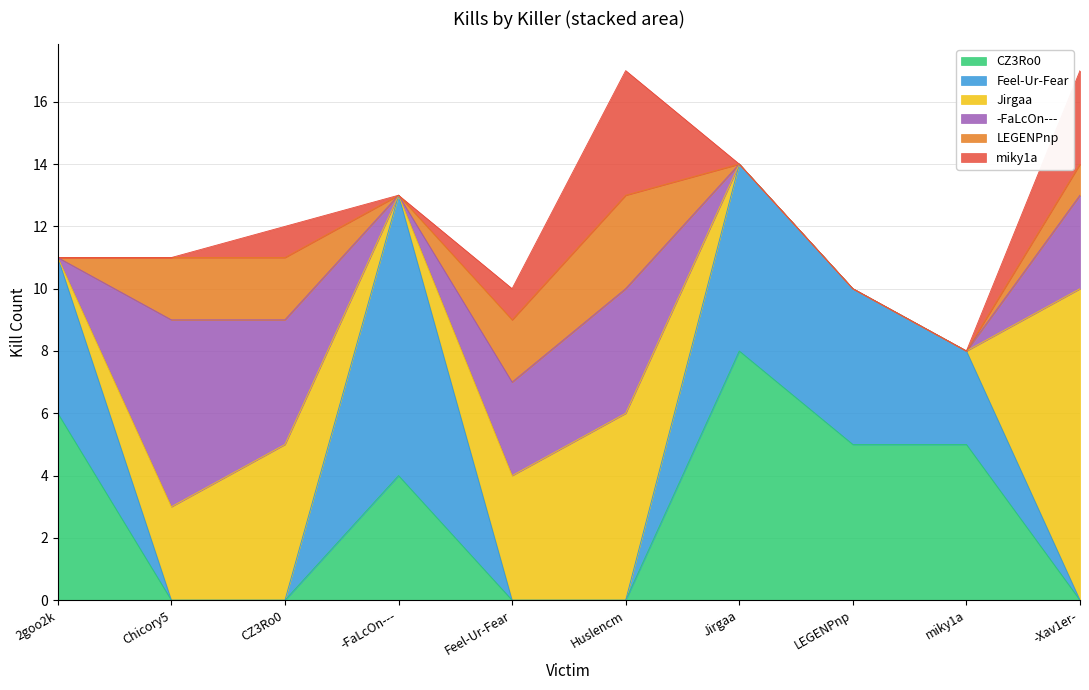

What is the label of the 1st point from the right?

-Xav1er-